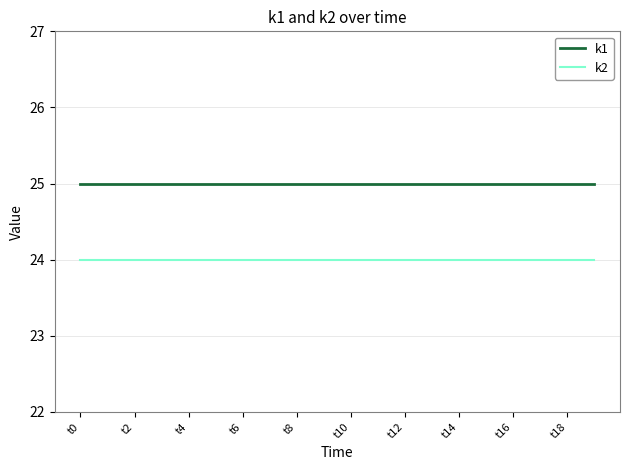

Does the chart have visible grid lines?

Yes